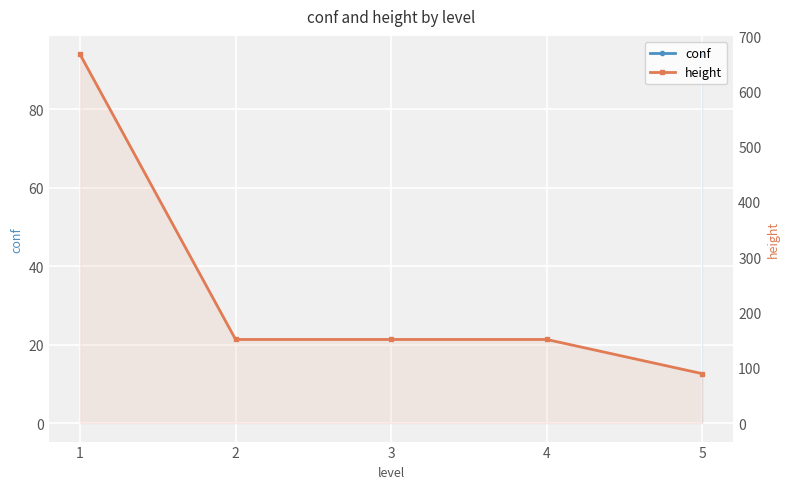

List the labels in order of value, largest first.

1, 2, 3, 4, 5